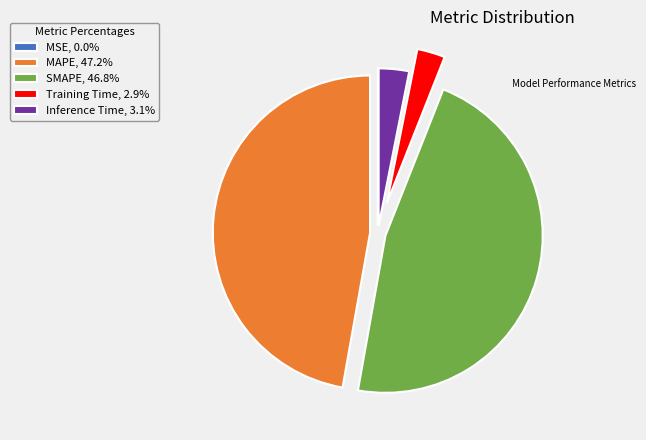

Does Inference Time, 3.1% account for over 50% of the chart?

No